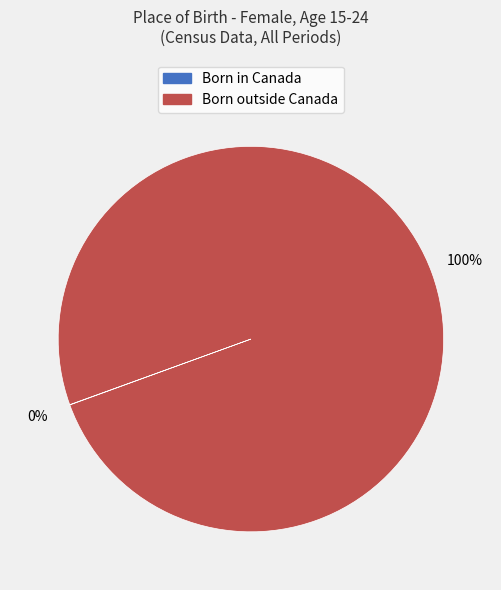

What is the largest slice in the pie chart?

Born outside Canada